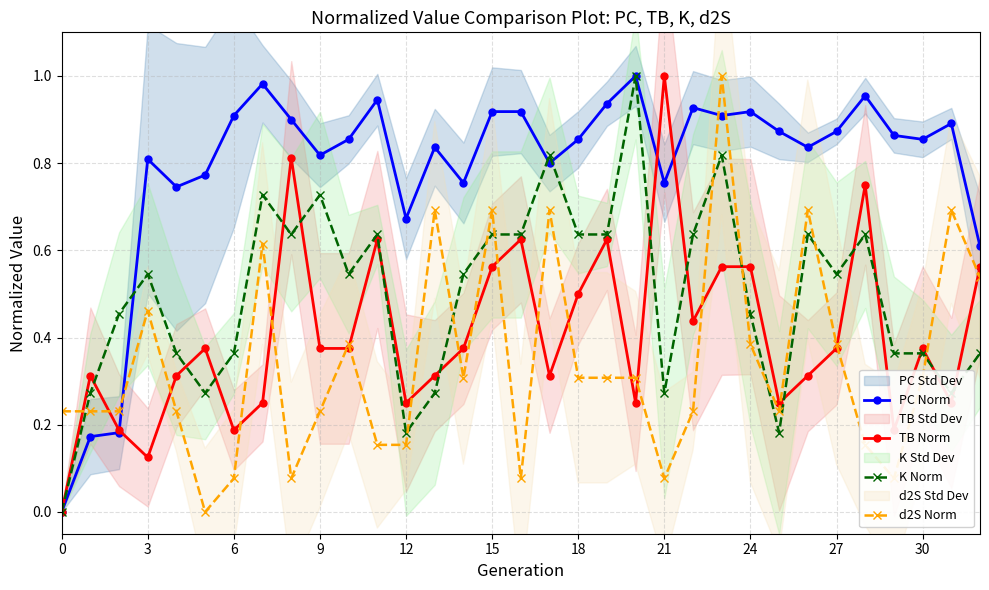

Which series ends up on top after the final intersection of d2S Norm and PC Norm?

PC Norm